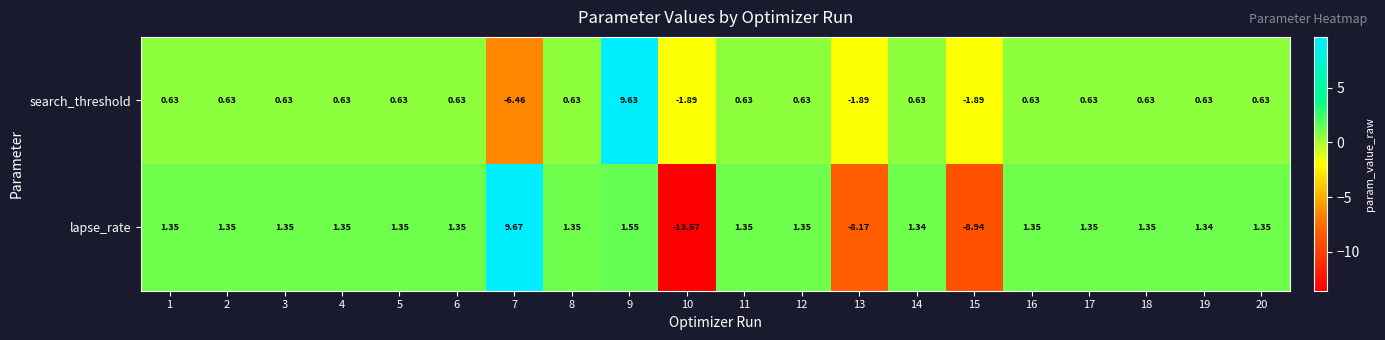

Rank the series by their average value, from highest to lowest.

search_threshold, lapse_rate